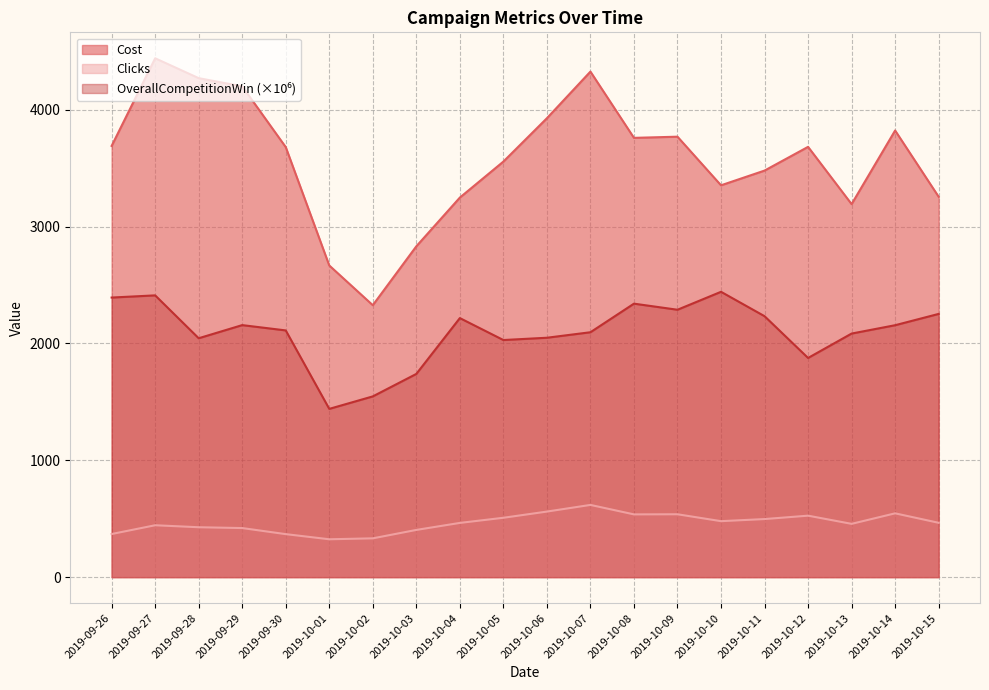

Where is OverallCompetitionWin nearest to the value 1940?

2019-10-12